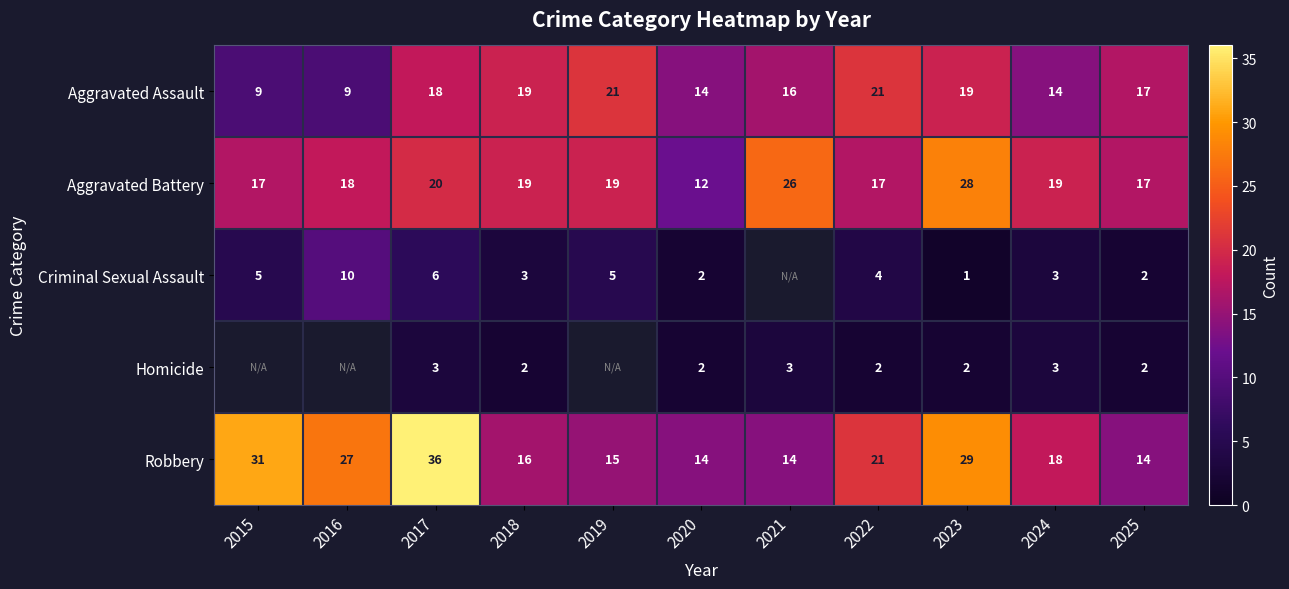

What value does the Aggravated Battery series have at 2025?

17